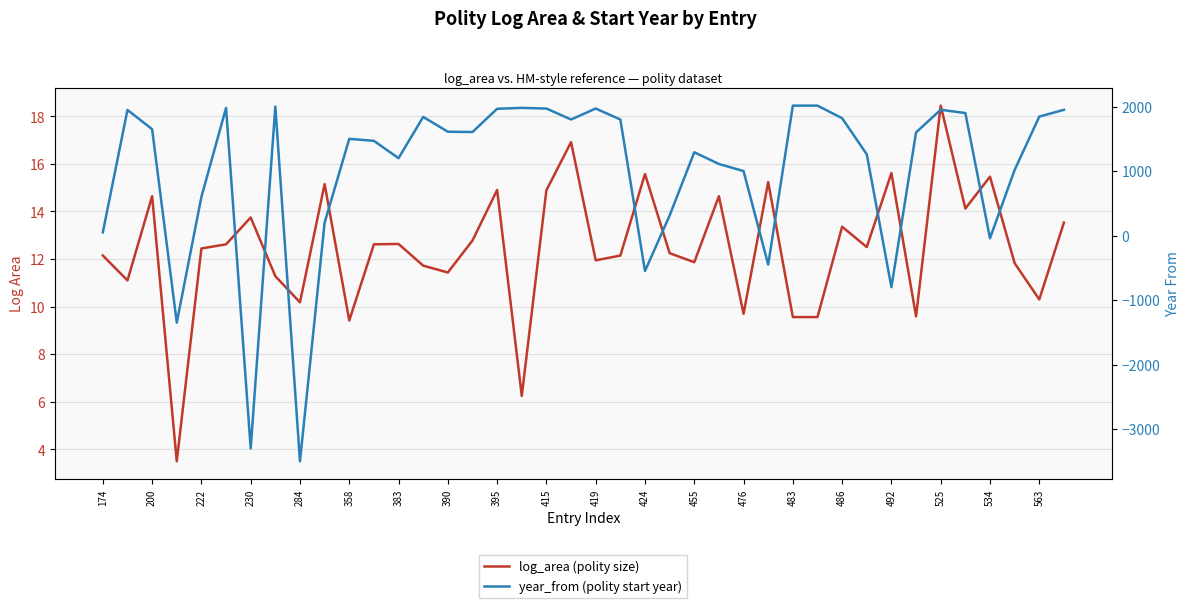

What is the average value of the log_area (polity size) series?

12.4